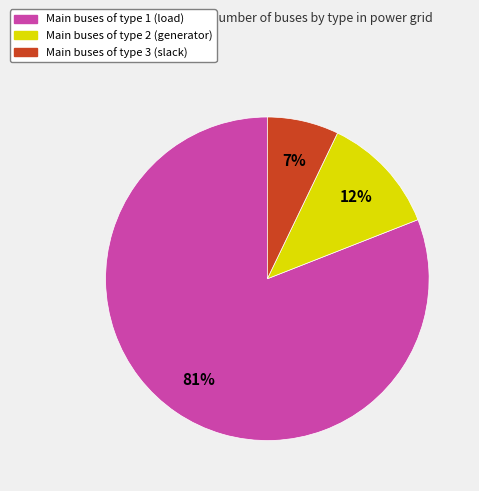

Does any single category account for the majority?

Yes